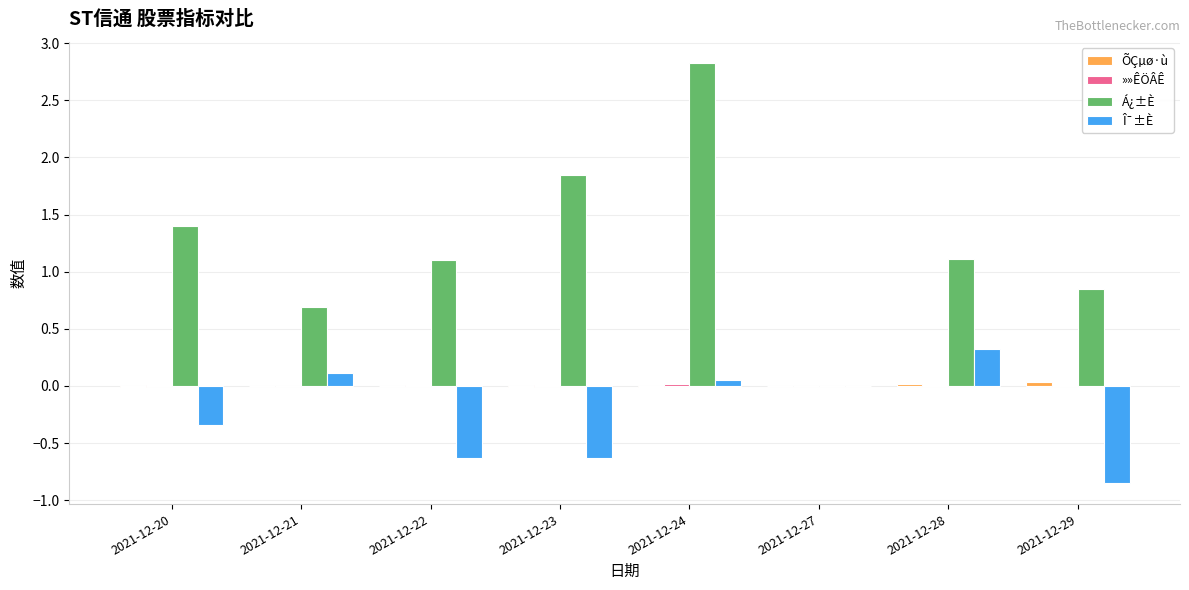

The value of Á¿±È at 2021-12-29 is 0.2. True or false?

False